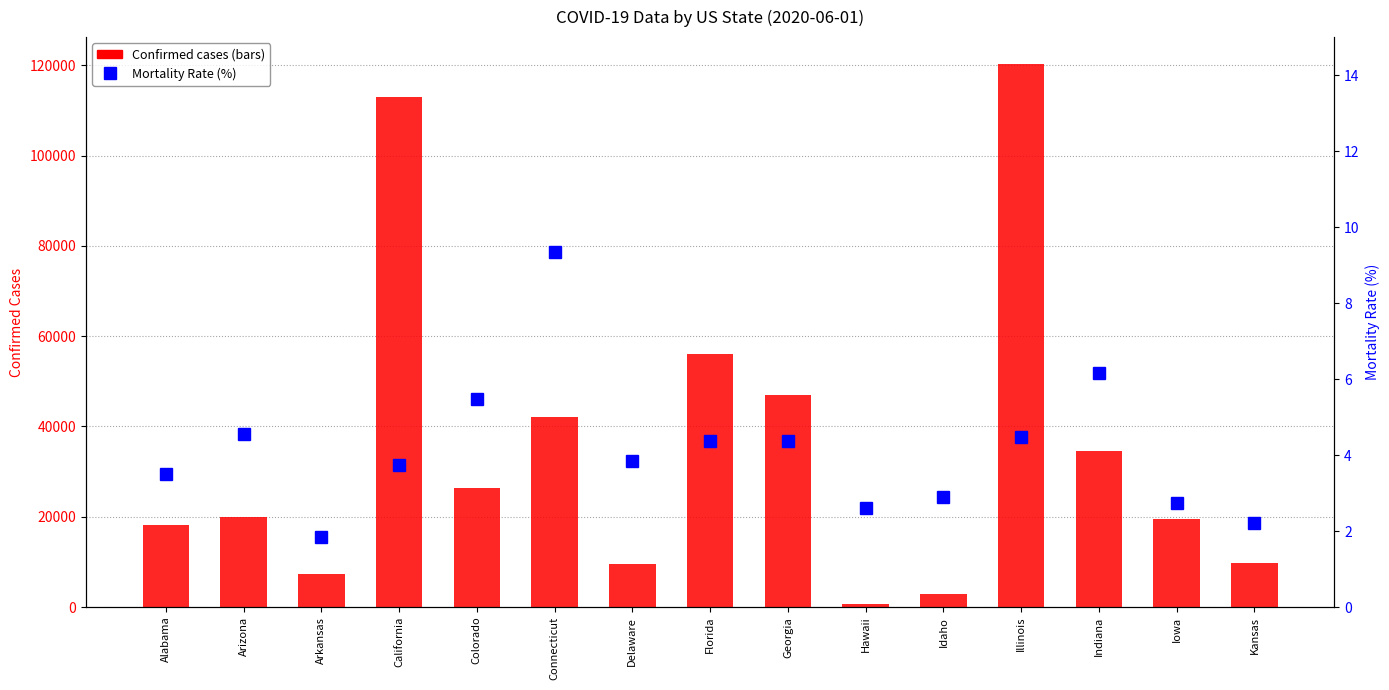

Which series has the widest spread of values?

Confirmed